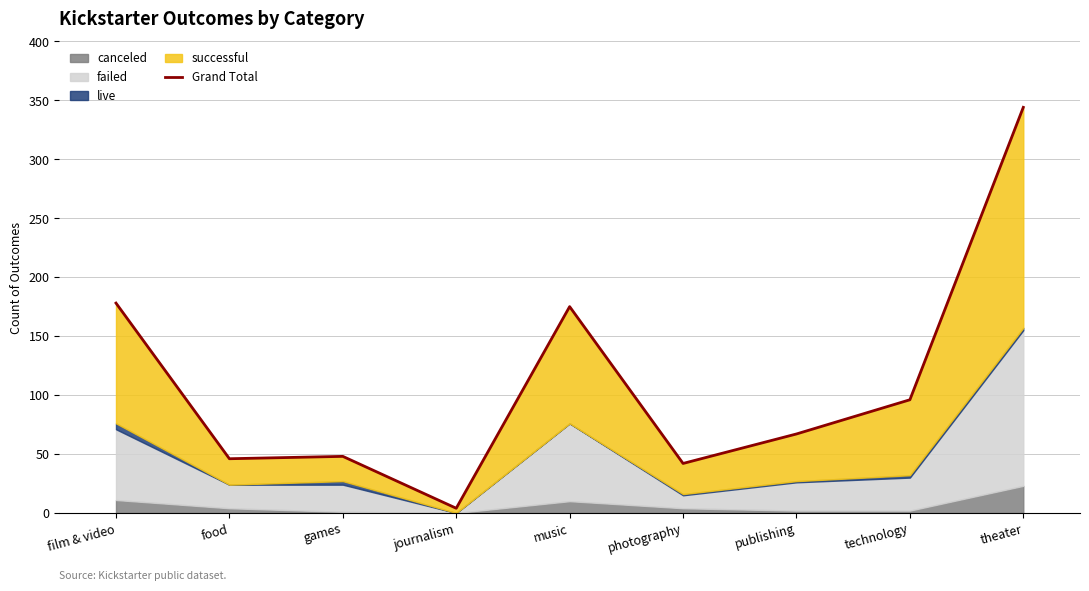

What is the smallest value displayed?

4